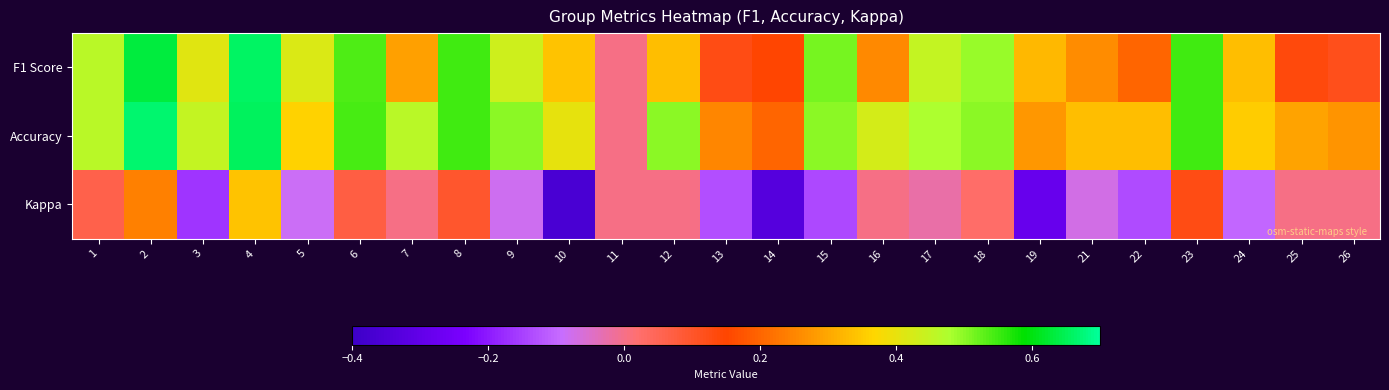

At which category is the sum across all series the highest?

4